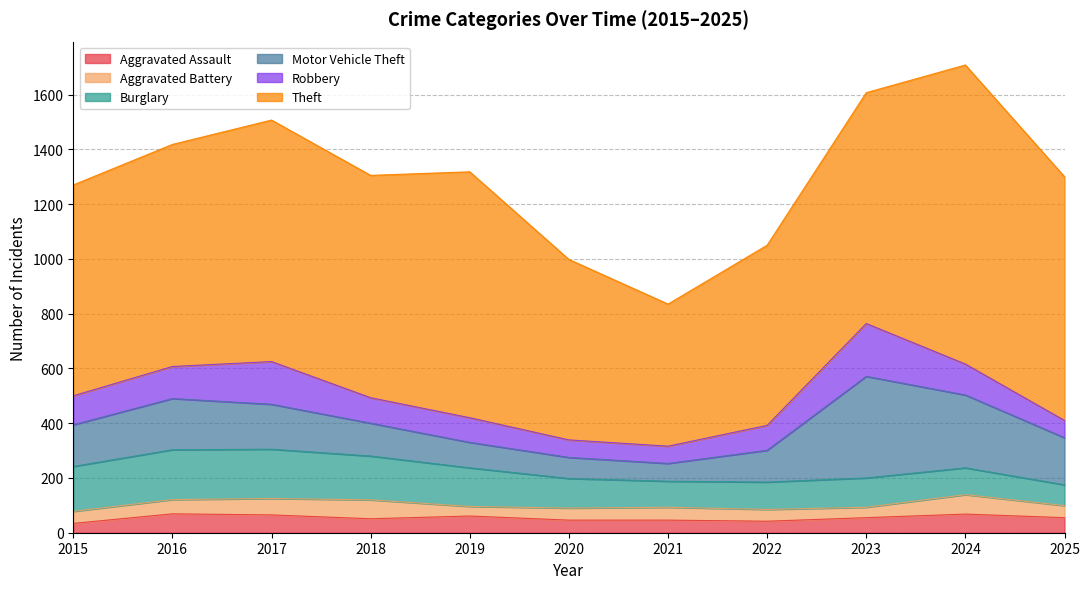

At which label does Aggravated Assault reach its peak?

2016